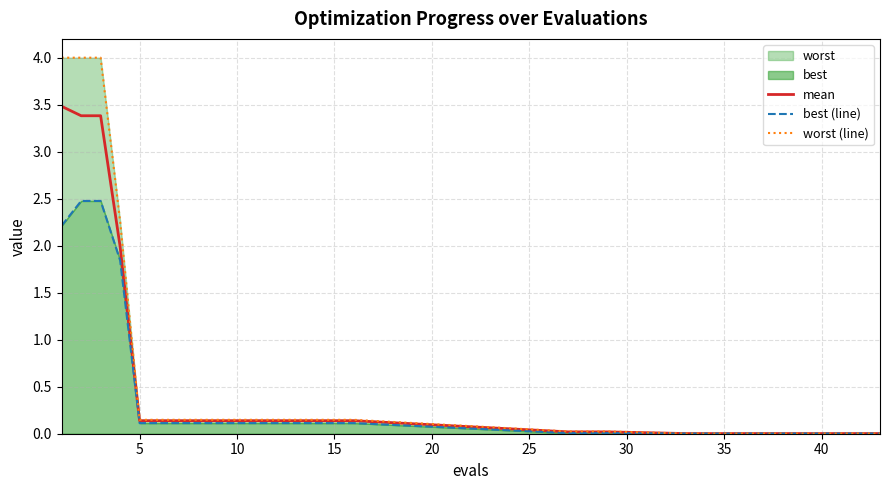

What is the difference between the second highest and second lowest values in the mean series?

3.4